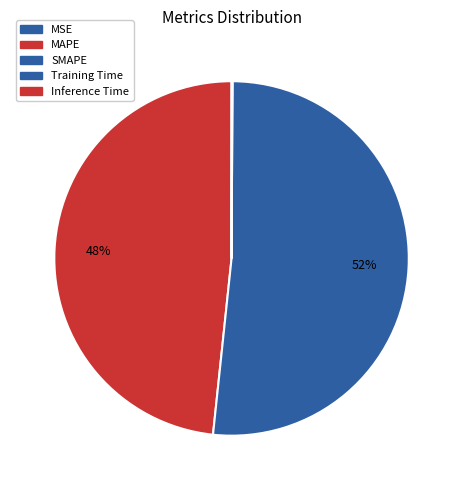

Which slice is the largest?

SMAPE